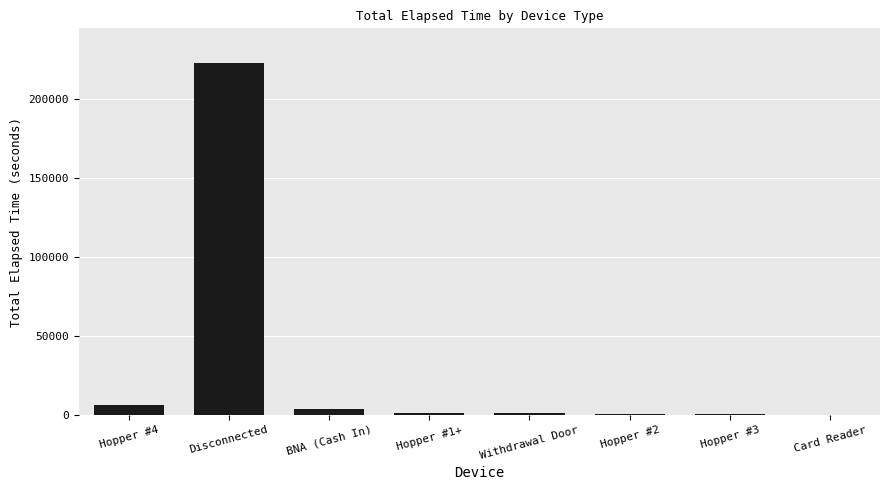

What is the greatest value displayed?

222705